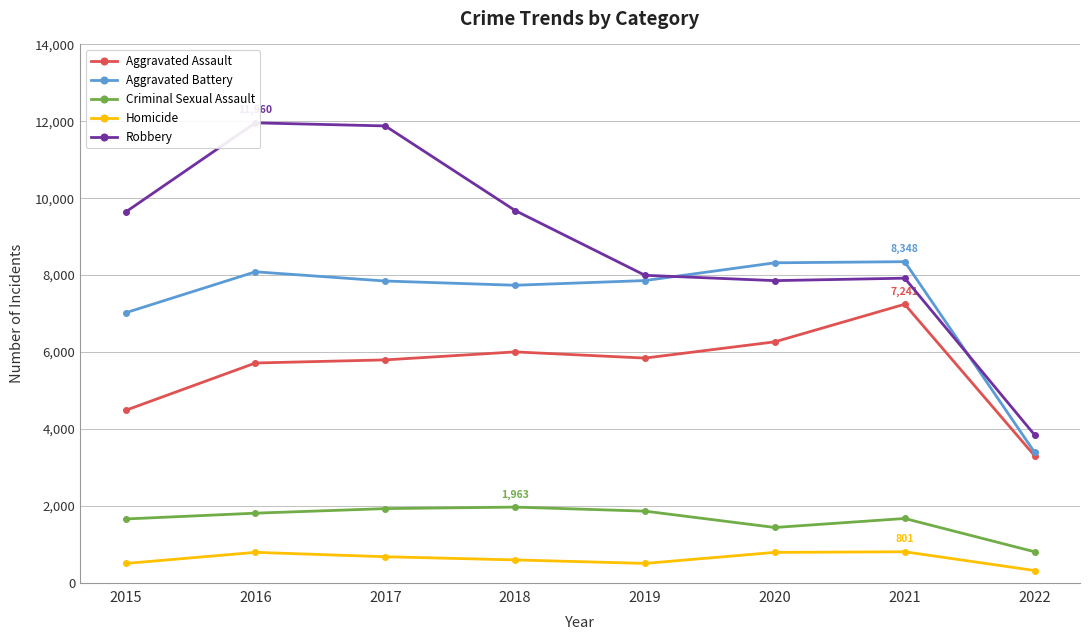

Reading left to right, what are all the values shown in this chart?

Aggravated Assault: 2015=4480	2016=5712	2017=5793	2018=6001	2019=5840	2020=6263	2021=7241	2022=3301
Aggravated Battery: 2015=7018	2016=8085	2017=7845	2018=7735	2019=7857	2020=8319	2021=8348	2022=3390
Criminal Sexual Assault: 2015=1654	2016=1805	2017=1924	2018=1963	2019=1858	2020=1433	2021=1667	2022=801
Homicide: 2015=496	2016=786	2017=672	2018=589	2019=498	2020=785	2021=801	2022=313
Robbery: 2015=9638	2016=11960	2017=11880	2018=9679	2019=7994	2020=7855	2021=7919	2022=3843